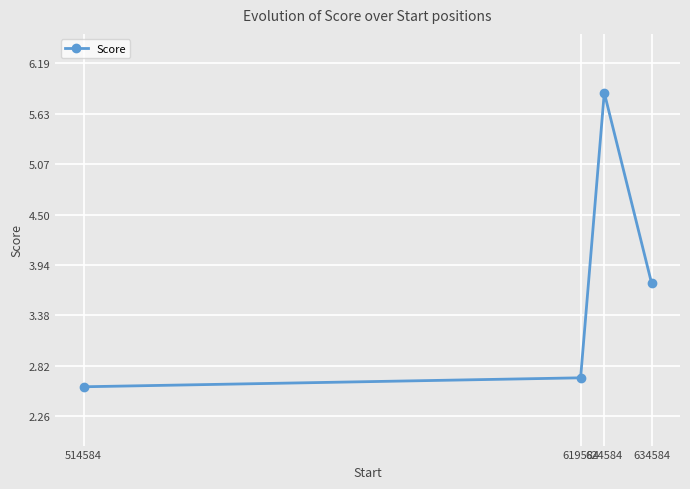

The chart shows a value of 2.6 at 514584. True or false?

True